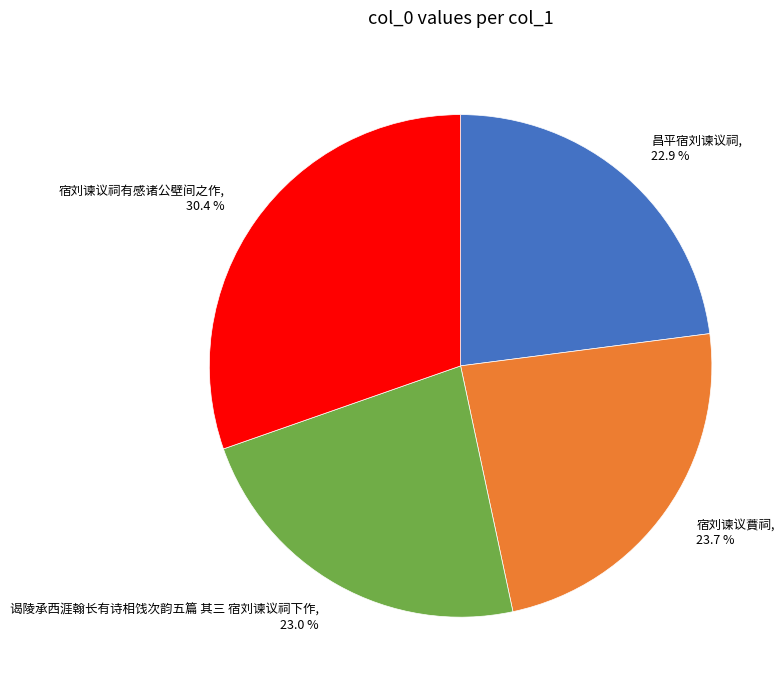

What percentage do 宿刘谏议祠有感诸公壁间之作 and 昌平宿刘谏议祠 together represent?

53.3%